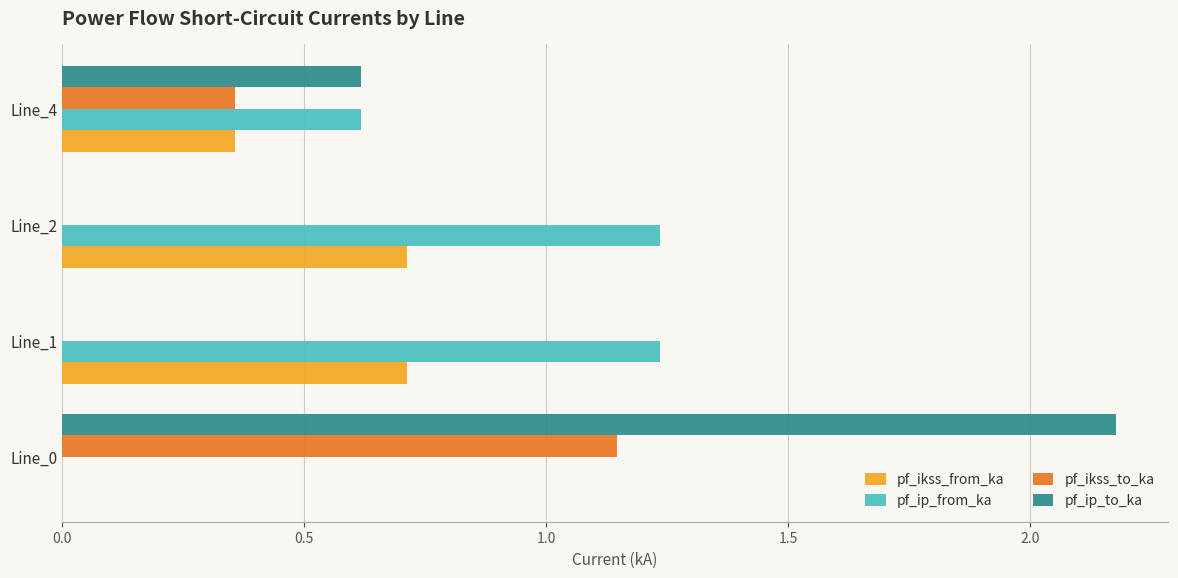

What is the approximate value of pf_ikss_from_ka at Line_2?

0.7